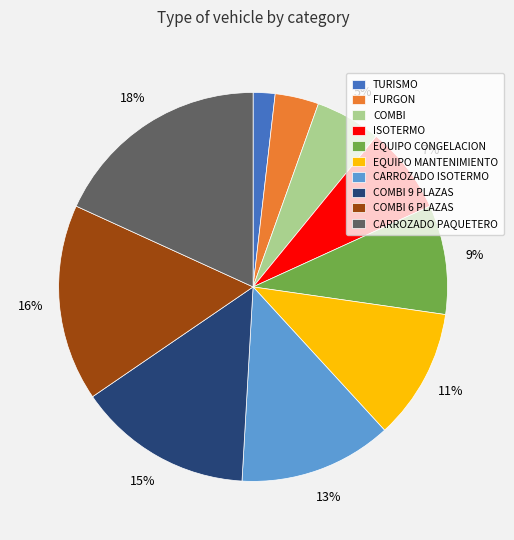

To the nearest percent, what portion does CARROZADO ISOTERMO represent?

13%